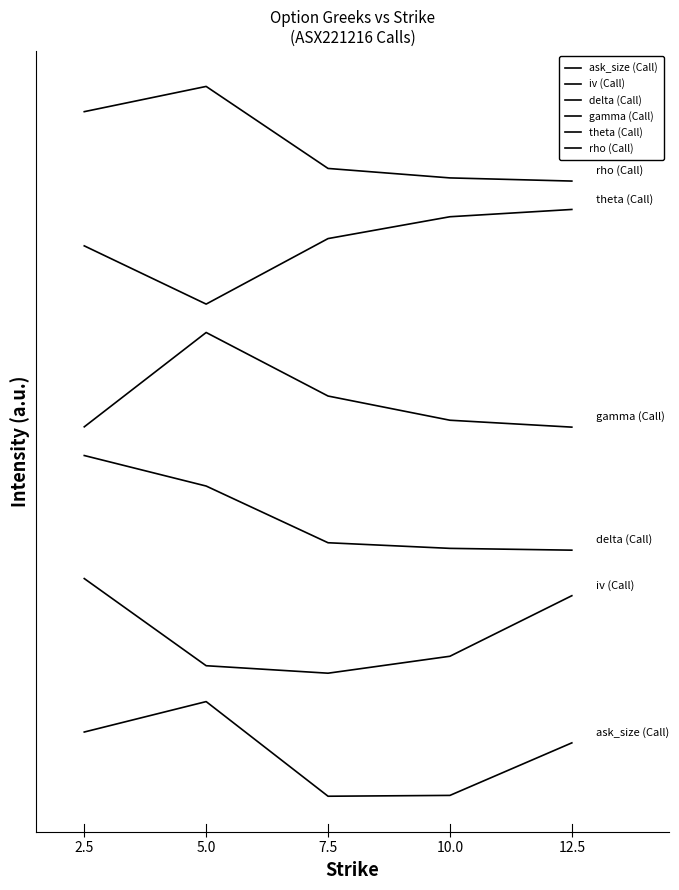

At 5.0, list the series in order from smallest to largest.

ask_size (Call), iv (Call), delta (Call), gamma (Call), theta (Call), rho (Call)